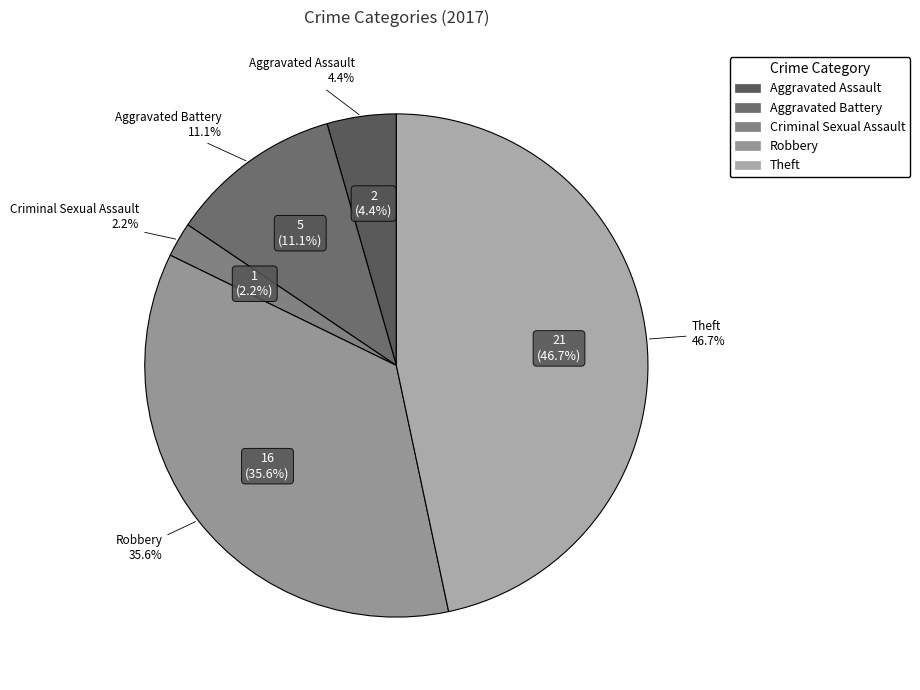

To the nearest percent, what is the average slice percentage?

20%